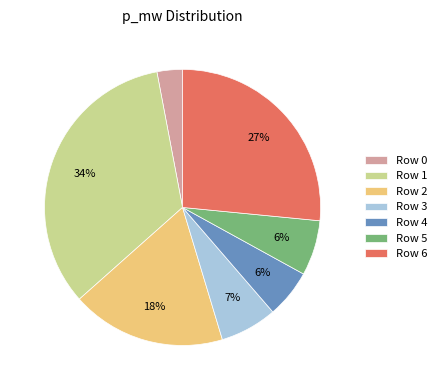

Combined, do Row 1 and Row 6 account for over 50%?

Yes